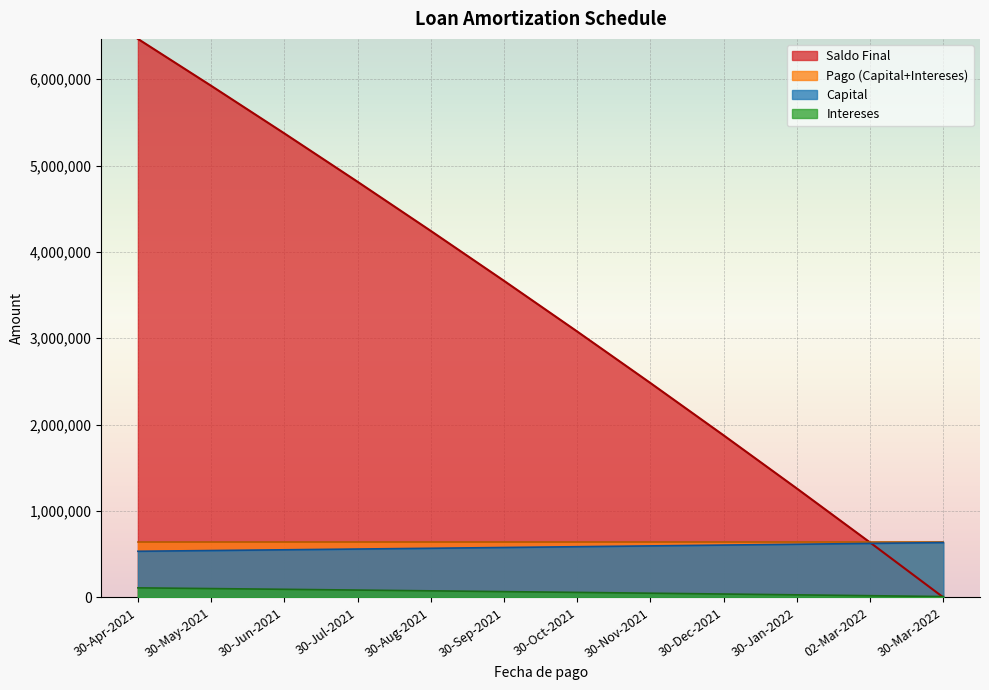

What position from the right is 30-Nov-2021?

5